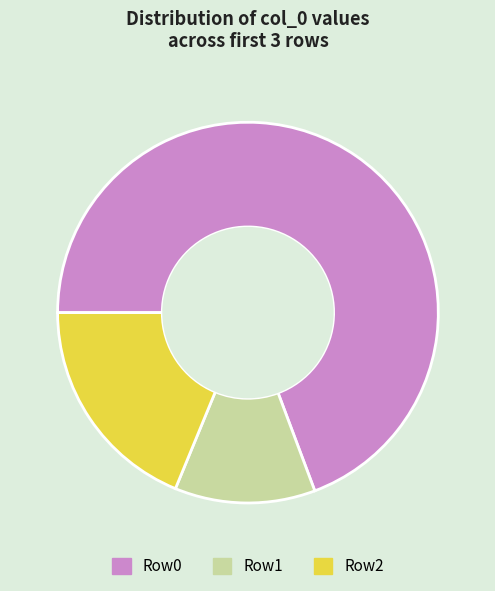

The Row0 slice represents 84% of the pie. True or false?

False